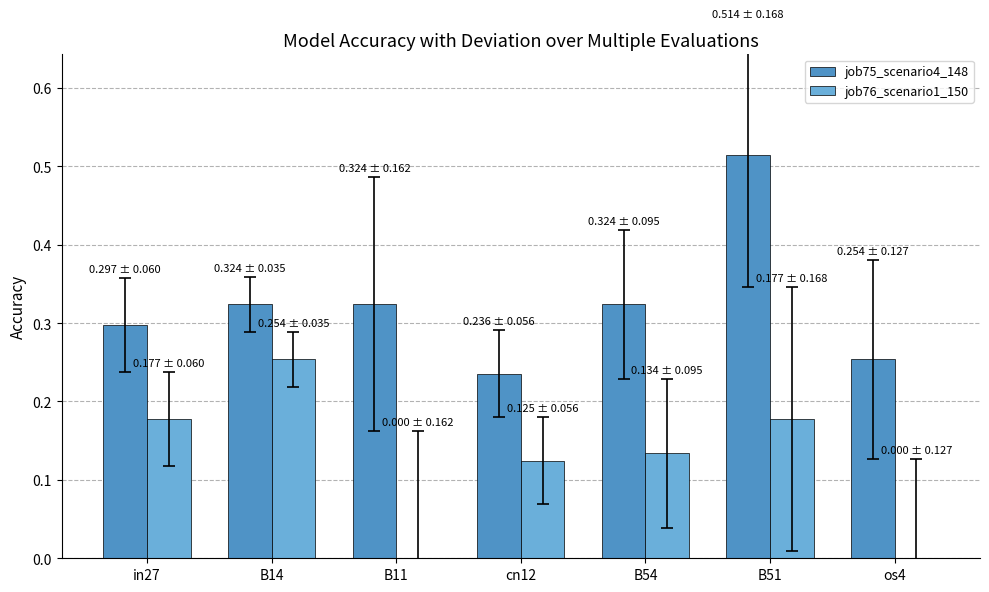

Which category has the highest value across all series?

B51